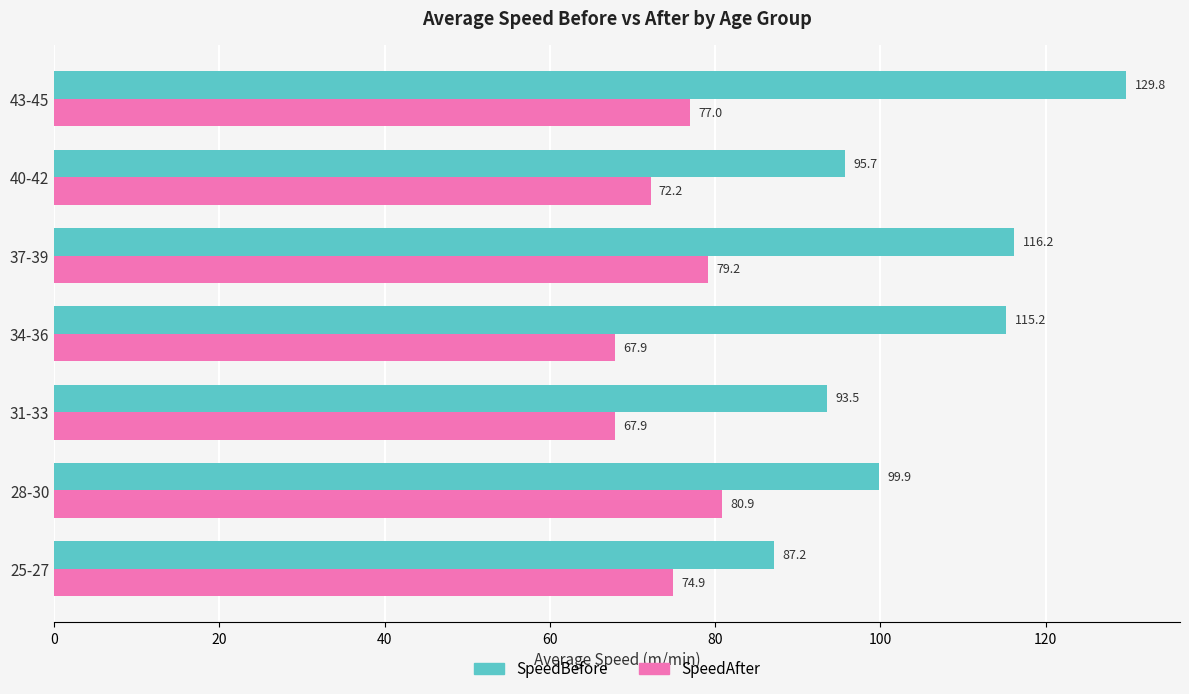

Which series has the widest spread of values?

SpeedBefore